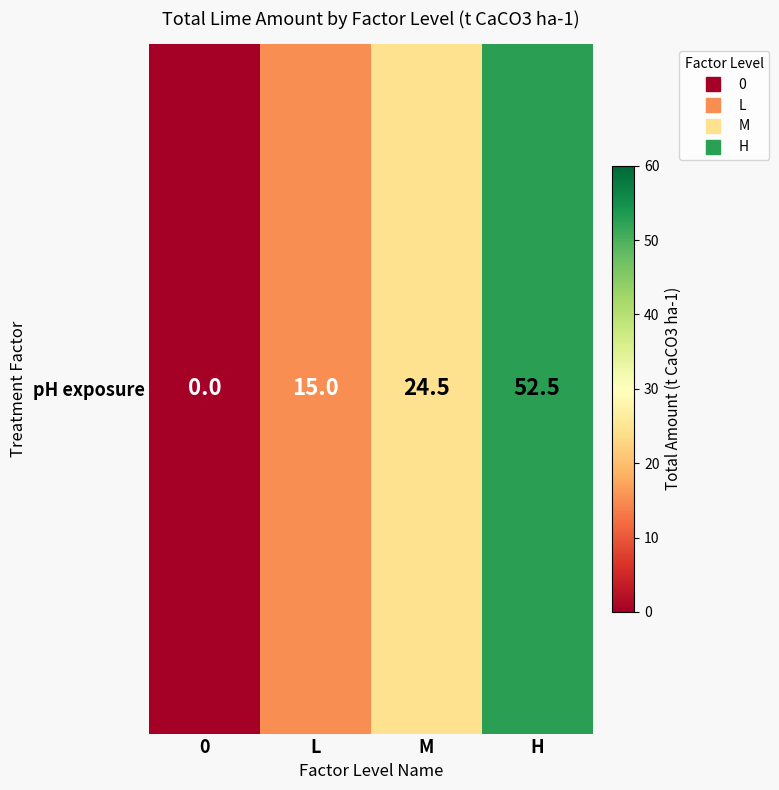

How many values are below 24?

2